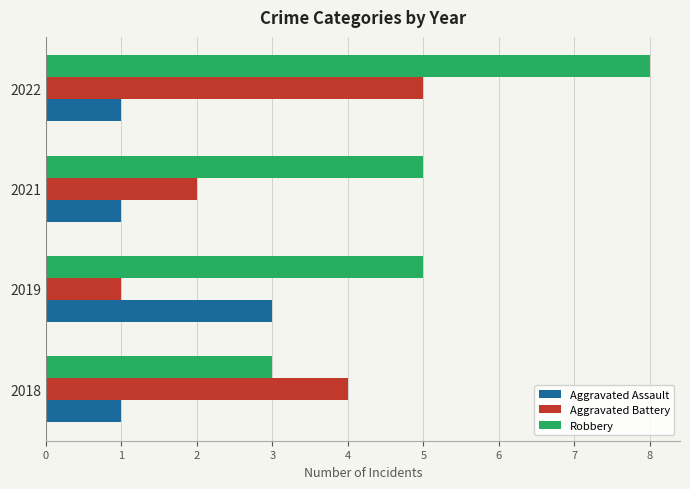

Which series changed the most between 2019 and 2021?

Aggravated Assault